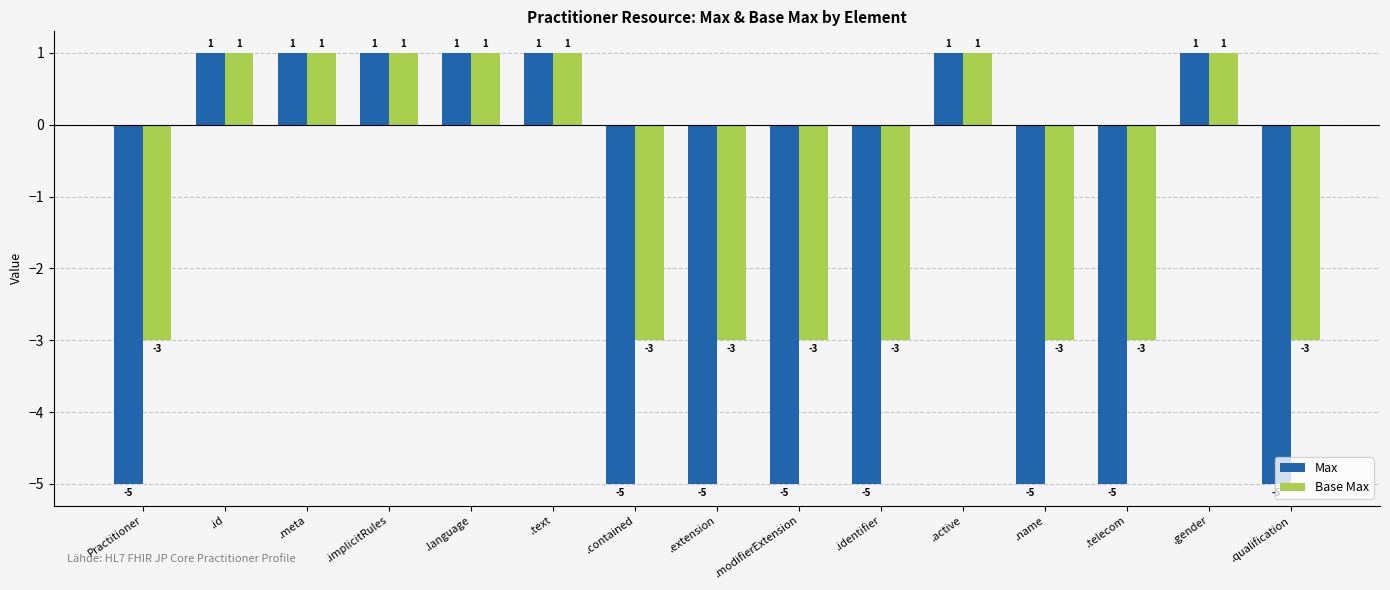

What is the minimum value for Max?

-5